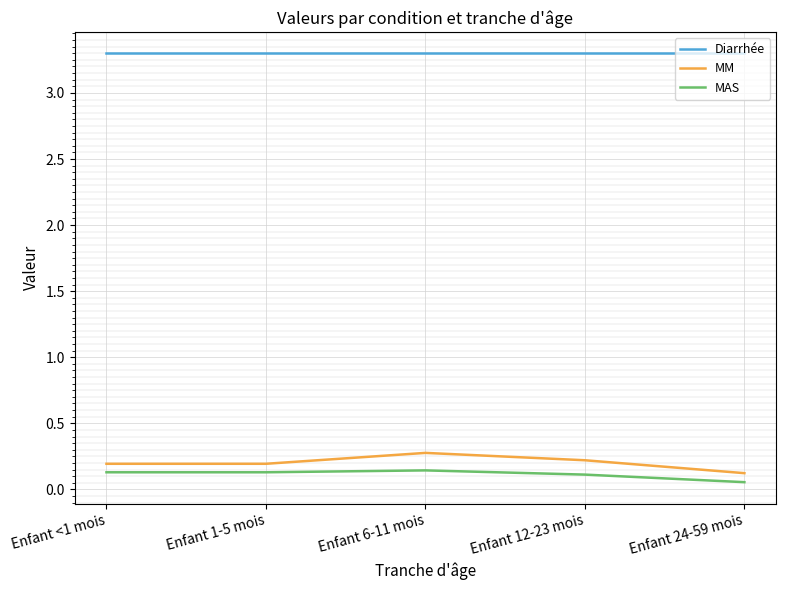

How many MAS values are between 0 and 1?

5